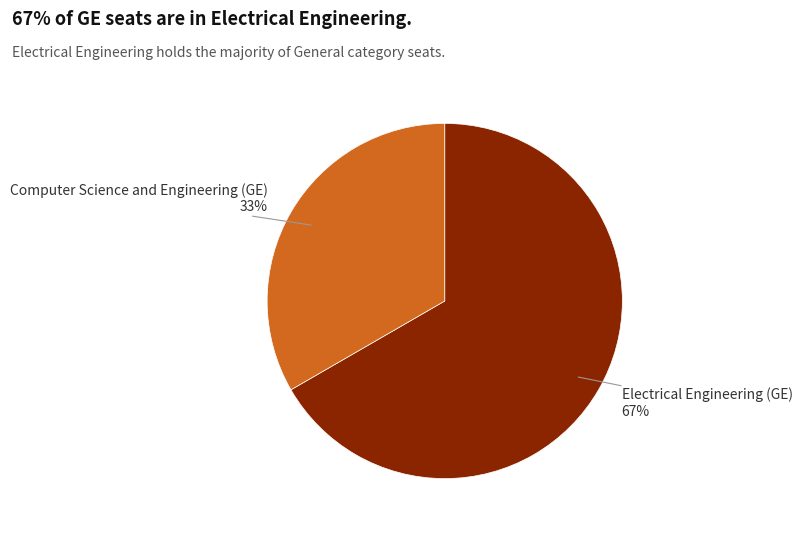

Do Computer Science and Engineering (GE) and Electrical Engineering (GE) together represent more than half of the pie?

Yes